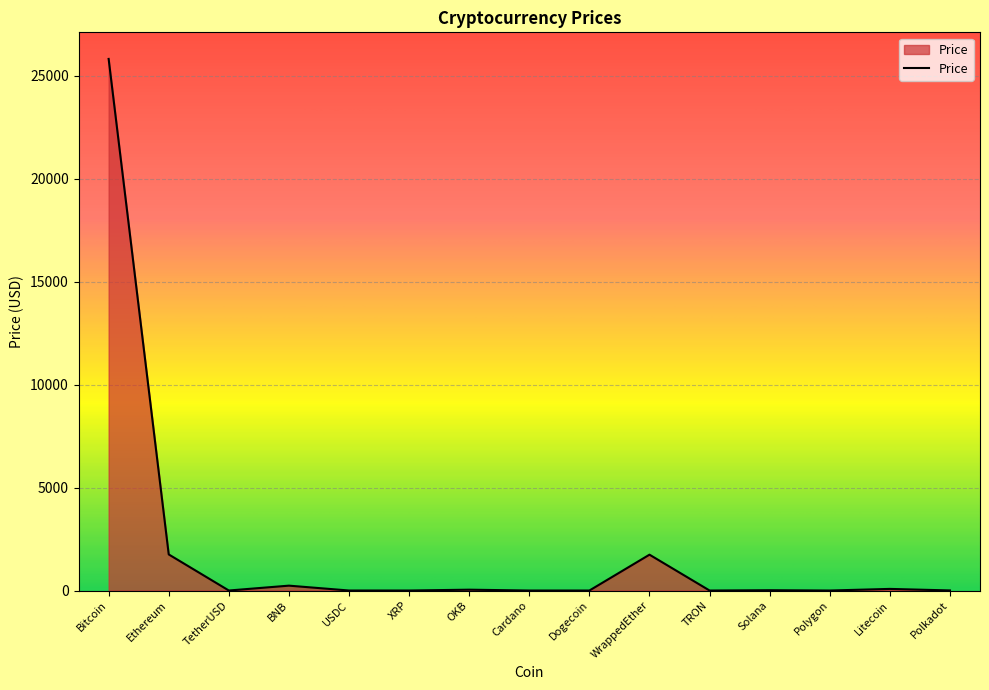

What is the difference between the maximum and minimum values?

25823.5